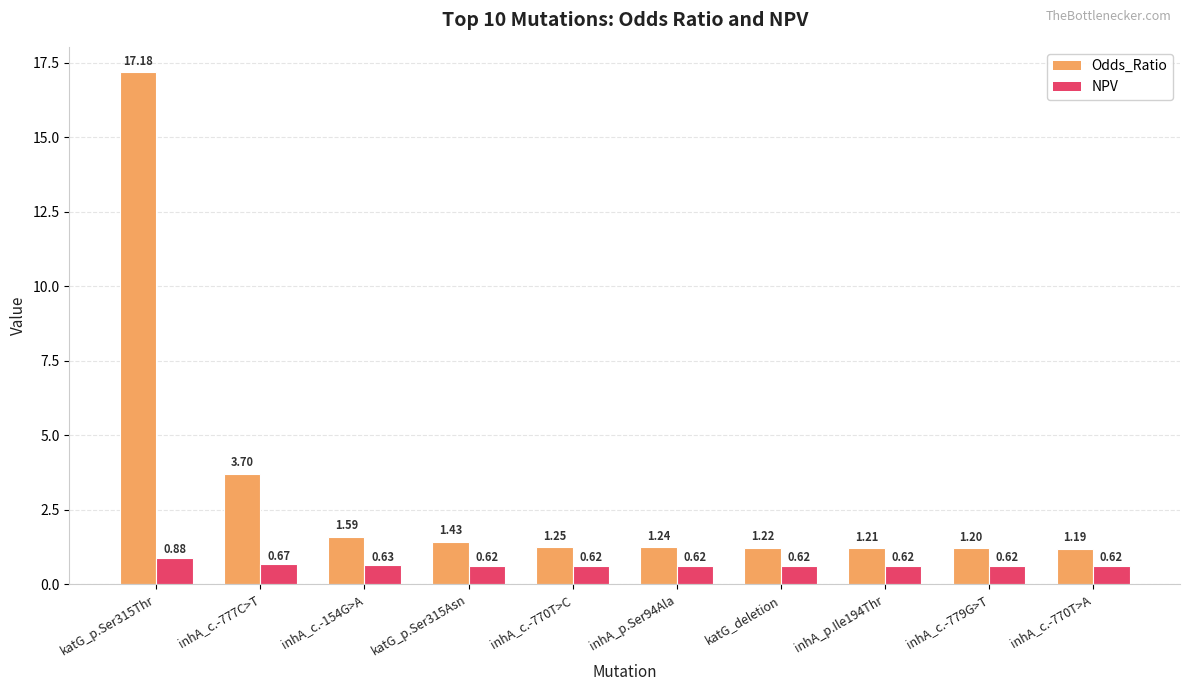

At which category is the sum across all series the highest?

katG_p.Ser315Thr